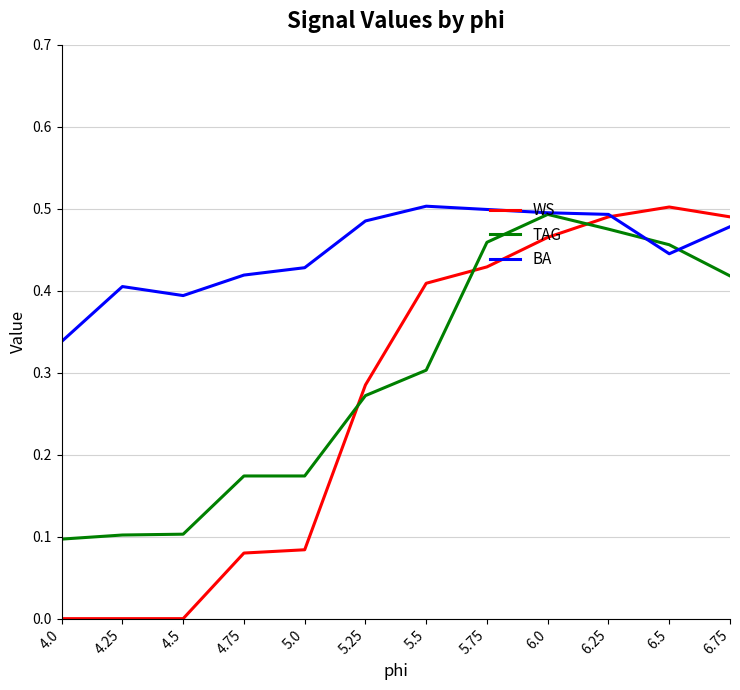

What are all the series names shown in the legend?

WS, TAG, BA